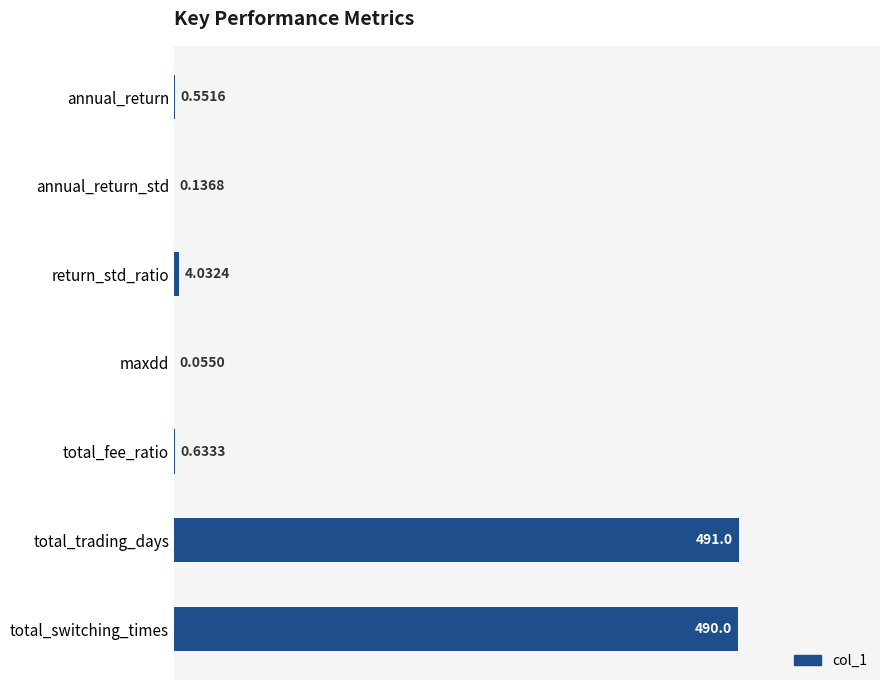

Where is the data nearest to the value 245?

return_std_ratio